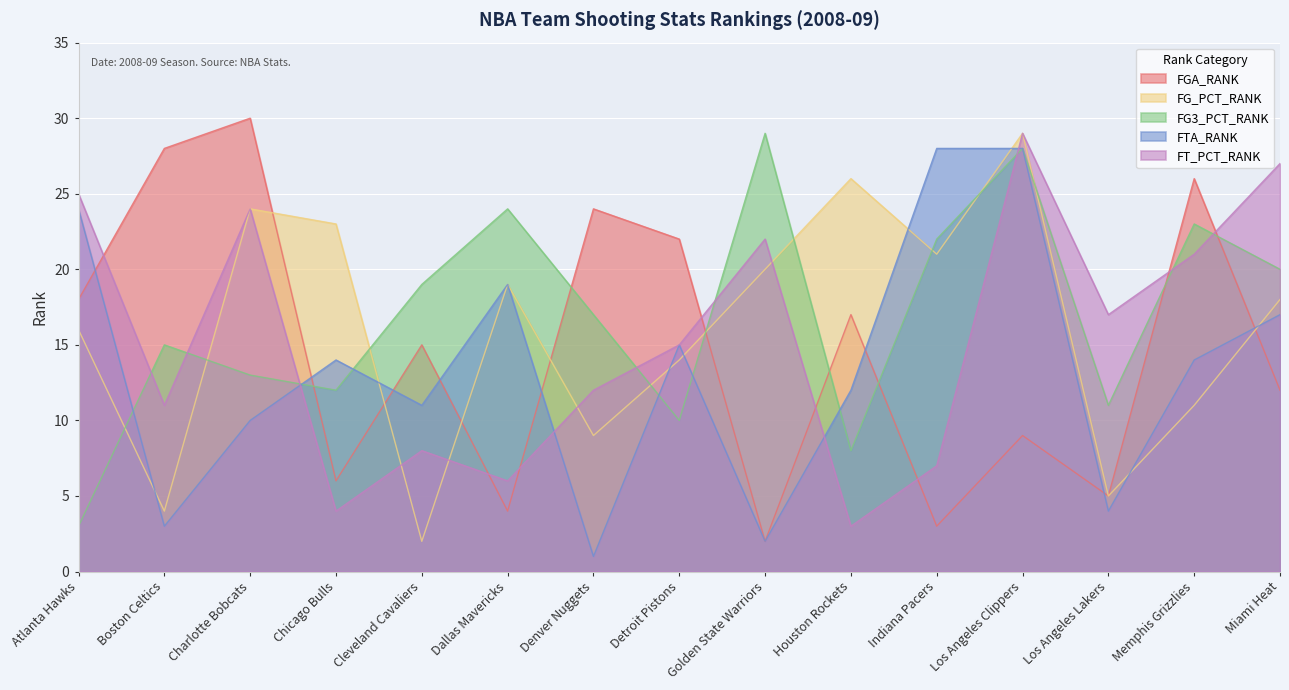

Rank the series by their average value, from highest to lowest.

FG3_PCT_RANK, FG_PCT_RANK, FT_PCT_RANK, FGA_RANK, FTA_RANK